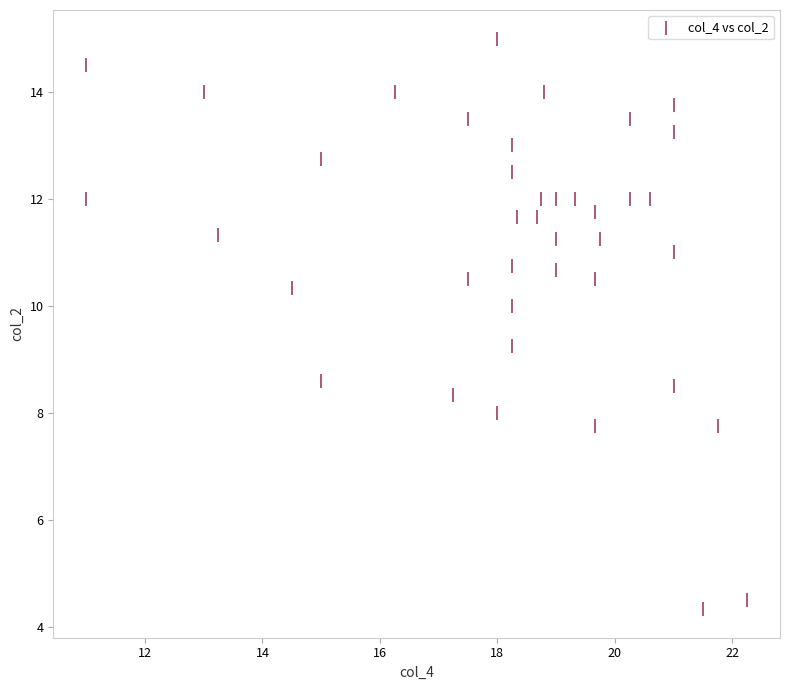

What is the range of X values (max minus min)?

11.2